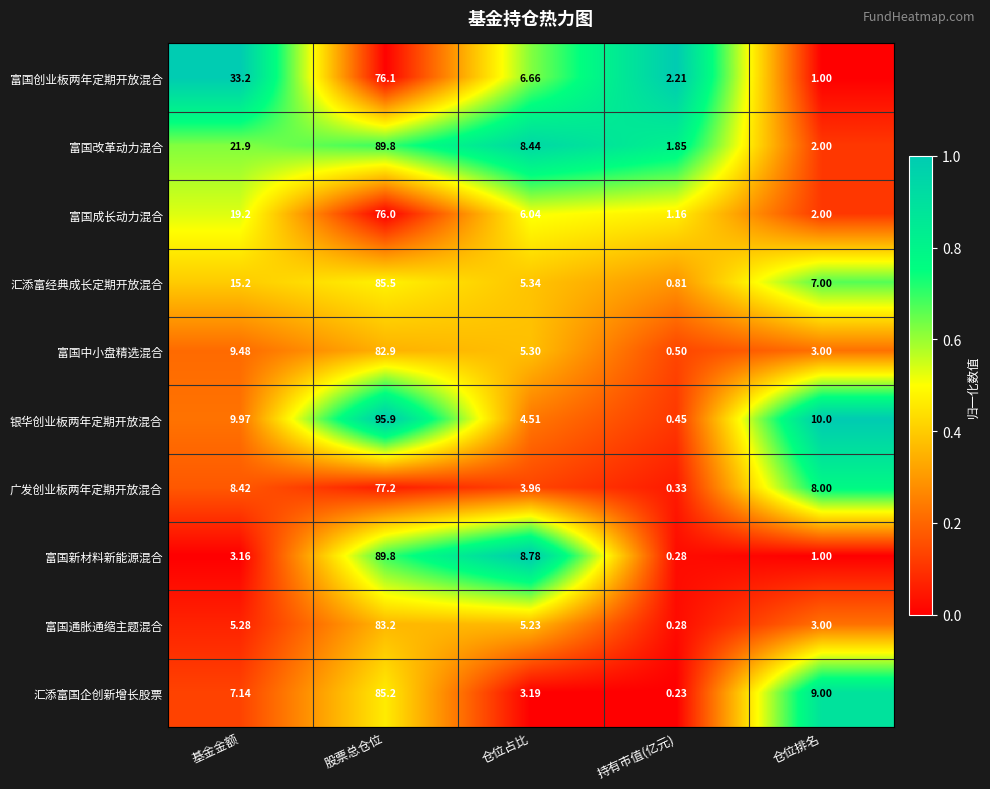

Which label corresponds to the largest value in the chart?

股票总仓位